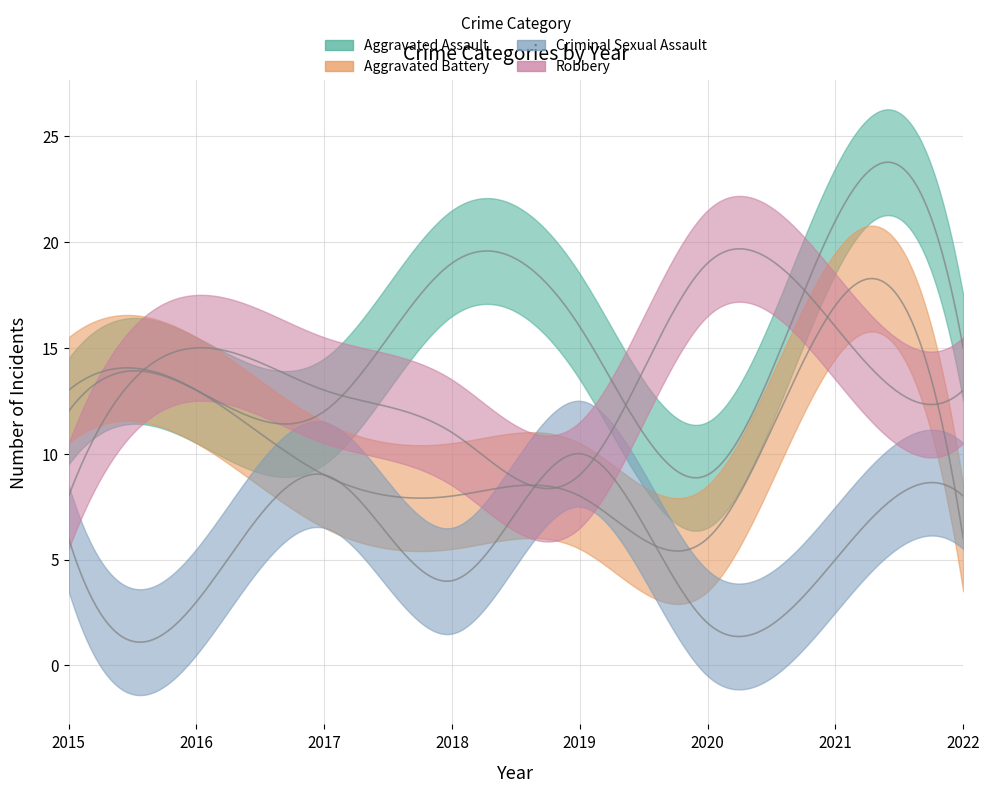

What is the value of the Robbery point at the 1st from the left?

8